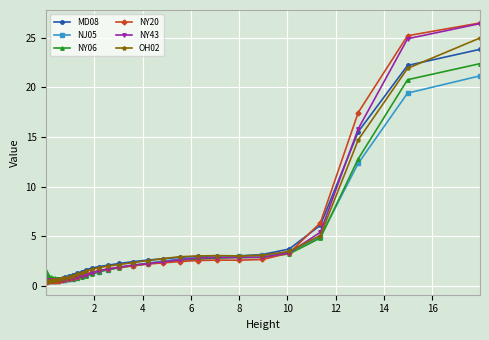

What is the value of the MD08 point at the 7th from the left?

0.6